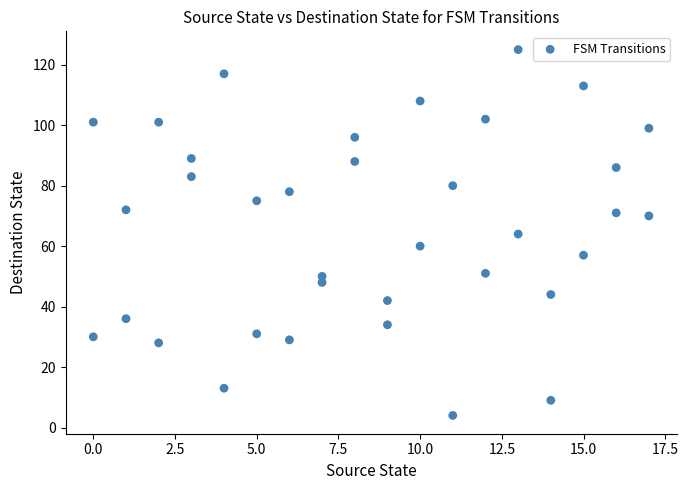

What is the range of Y values (max minus min)?

121